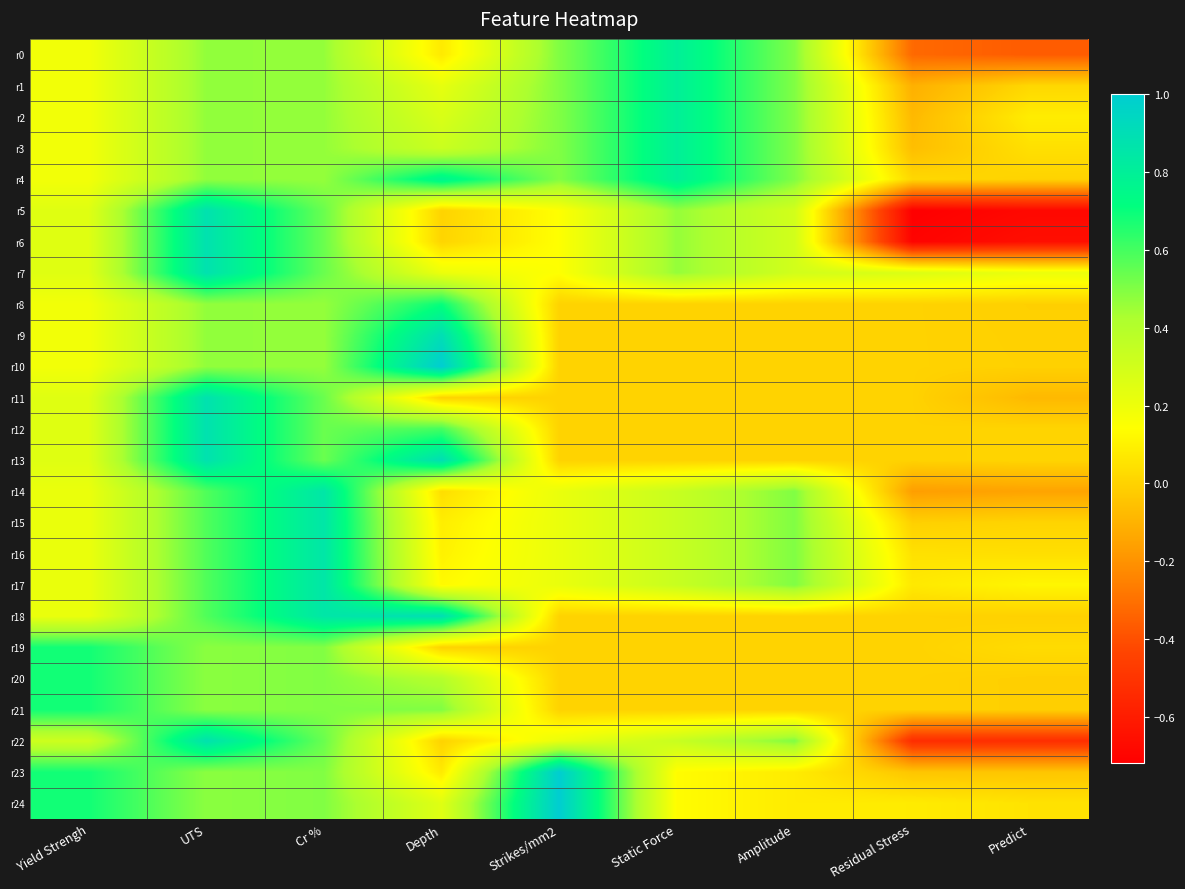

Reading left to right, extract all data points from this chart.

r0: Yield Strengh=0.2	UTS=0.5	Cr %=0.5	Depth=0.1	Strikes/mm2=0.5	Static Force=0.8	Amplitude=0.5	Residual Stress=-0.3	Predict=-0.4
r1: Yield Strengh=0.2	UTS=0.5	Cr %=0.5	Depth=0.2	Strikes/mm2=0.5	Static Force=0.8	Amplitude=0.5	Residual Stress=-0.1	Predict=0.0
r2: Yield Strengh=0.2	UTS=0.5	Cr %=0.5	Depth=0.3	Strikes/mm2=0.5	Static Force=0.8	Amplitude=0.5	Residual Stress=-0.1	Predict=0.1
r3: Yield Strengh=0.2	UTS=0.5	Cr %=0.5	Depth=0.3	Strikes/mm2=0.5	Static Force=0.8	Amplitude=0.5	Residual Stress=-0.1	Predict=0.0
r4: Yield Strengh=0.2	UTS=0.5	Cr %=0.5	Depth=0.8	Strikes/mm2=0.5	Static Force=0.8	Amplitude=0.5	Residual Stress=0.0	Predict=0.0
r5: Yield Strengh=0.2	UTS=0.9	Cr %=0.5	Depth=0.0	Strikes/mm2=0.1	Static Force=0.5	Amplitude=0.3	Residual Stress=-0.7	Predict=-0.7
r6: Yield Strengh=0.2	UTS=0.9	Cr %=0.5	Depth=0.0	Strikes/mm2=0.1	Static Force=0.5	Amplitude=0.3	Residual Stress=-0.7	Predict=-0.7
r7: Yield Strengh=0.2	UTS=0.9	Cr %=0.5	Depth=0.2	Strikes/mm2=0.1	Static Force=0.5	Amplitude=0.3	Residual Stress=0.3	Predict=0.2
r8: Yield Strengh=0.2	UTS=0.5	Cr %=0.5	Depth=0.7	Strikes/mm2=0.0	Static Force=0.0	Amplitude=0.0	Residual Stress=0.0	Predict=-0.0
r9: Yield Strengh=0.2	UTS=0.5	Cr %=0.5	Depth=0.9	Strikes/mm2=0.0	Static Force=0.0	Amplitude=0.0	Residual Stress=0.0	Predict=-0.0
r10: Yield Strengh=0.2	UTS=0.5	Cr %=0.5	Depth=1.0	Strikes/mm2=0.0	Static Force=0.0	Amplitude=0.0	Residual Stress=0.0	Predict=-0.0
r11: Yield Strengh=0.2	UTS=0.9	Cr %=0.5	Depth=0.0	Strikes/mm2=0.0	Static Force=0.0	Amplitude=0.0	Residual Stress=0.0	Predict=-0.1
r12: Yield Strengh=0.2	UTS=0.9	Cr %=0.5	Depth=0.6	Strikes/mm2=0.0	Static Force=0.0	Amplitude=0.0	Residual Stress=0.0	Predict=0.0
r13: Yield Strengh=0.2	UTS=0.9	Cr %=0.5	Depth=0.9	Strikes/mm2=0.0	Static Force=0.0	Amplitude=0.0	Residual Stress=0.0	Predict=0.0
r14: Yield Strengh=0.2	UTS=0.6	Cr %=0.9	Depth=0.0	Strikes/mm2=0.2	Static Force=0.3	Amplitude=0.5	Residual Stress=-0.2	Predict=-0.1
r15: Yield Strengh=0.2	UTS=0.6	Cr %=0.9	Depth=0.1	Strikes/mm2=0.2	Static Force=0.3	Amplitude=0.5	Residual Stress=-0.0	Predict=0.0
r16: Yield Strengh=0.2	UTS=0.6	Cr %=0.9	Depth=0.1	Strikes/mm2=0.2	Static Force=0.3	Amplitude=0.5	Residual Stress=0.0	Predict=0.0
r17: Yield Strengh=0.2	UTS=0.6	Cr %=0.9	Depth=0.1	Strikes/mm2=0.2	Static Force=0.3	Amplitude=0.5	Residual Stress=0.1	Predict=0.1
r18: Yield Strengh=0.2	UTS=0.6	Cr %=0.9	Depth=0.9	Strikes/mm2=0.0	Static Force=0.0	Amplitude=0.0	Residual Stress=0.0	Predict=-0.0
r19: Yield Strengh=0.7	UTS=0.5	Cr %=0.5	Depth=0.0	Strikes/mm2=0.0	Static Force=0.0	Amplitude=0.0	Residual Stress=0.0	Predict=0.0
r20: Yield Strengh=0.7	UTS=0.5	Cr %=0.5	Depth=0.4	Strikes/mm2=0.0	Static Force=0.0	Amplitude=0.0	Residual Stress=0.0	Predict=-0.0
r21: Yield Strengh=0.7	UTS=0.5	Cr %=0.5	Depth=0.5	Strikes/mm2=0.0	Static Force=0.0	Amplitude=0.0	Residual Stress=0.0	Predict=-0.0
r22: Yield Strengh=0.3	UTS=0.9	Cr %=0.5	Depth=0.0	Strikes/mm2=0.2	Static Force=0.3	Amplitude=0.5	Residual Stress=-0.5	Predict=-0.5
r23: Yield Strengh=0.7	UTS=0.5	Cr %=0.5	Depth=0.1	Strikes/mm2=1.0	Static Force=0.1	Amplitude=0.1	Residual Stress=-0.0	Predict=-0.0
r24: Yield Strengh=0.7	UTS=0.5	Cr %=0.5	Depth=0.2	Strikes/mm2=1.0	Static Force=0.1	Amplitude=0.1	Residual Stress=0.1	Predict=0.1